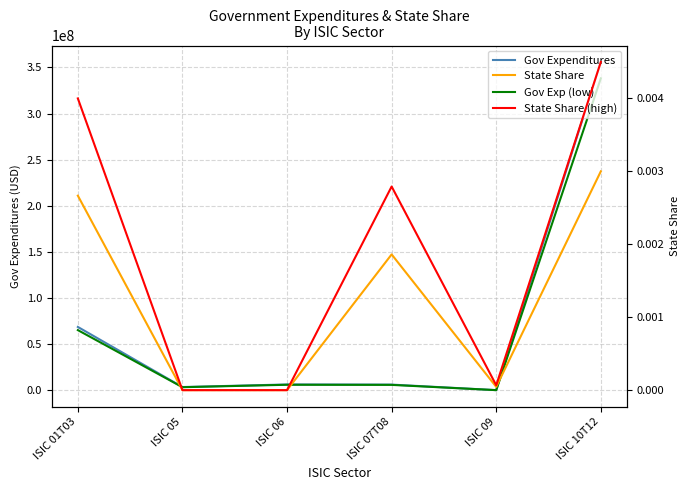

The value of State Share (high) at ISIC 06 is -0.0. True or false?

False